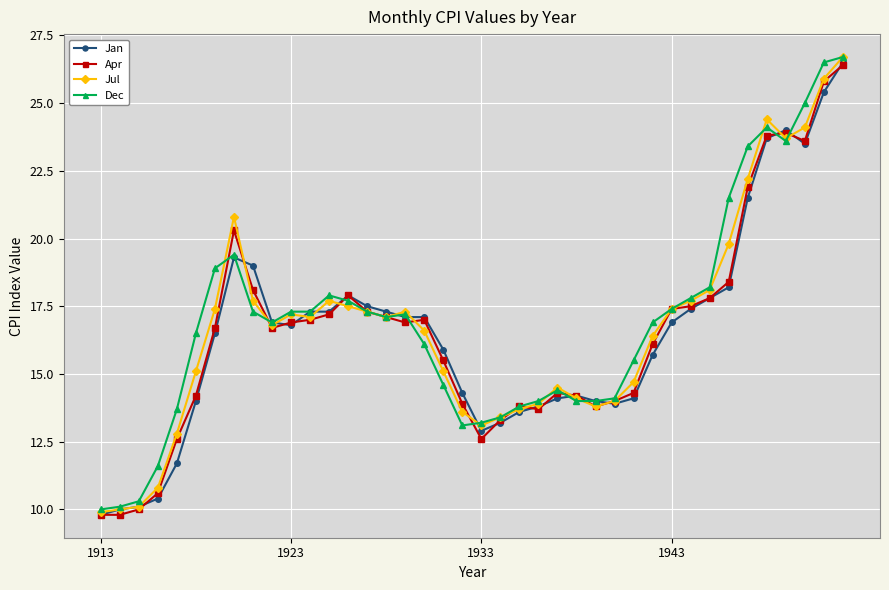

What is the smallest value displayed?

9.8